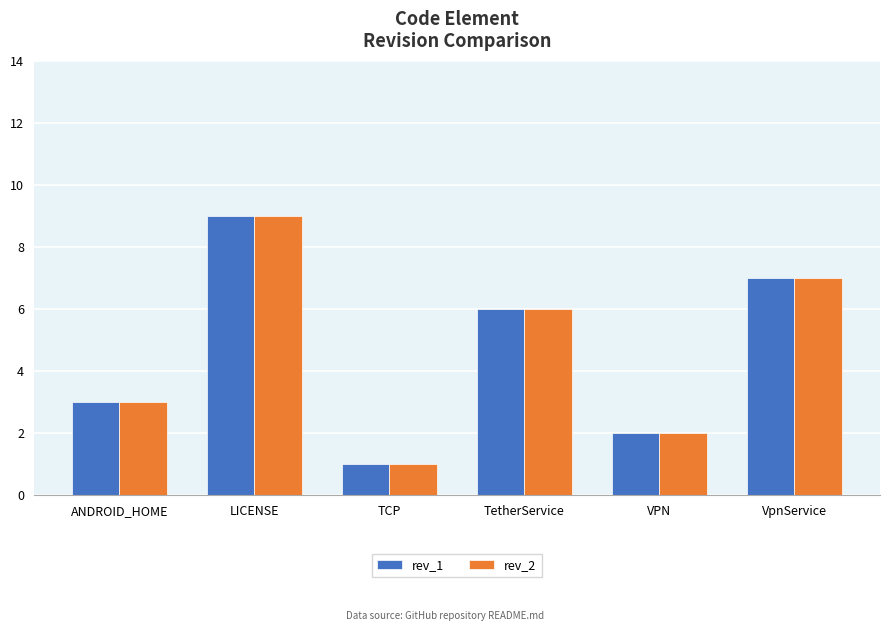

The rev_2 series shows 6 at LICENSE. True or false?

False